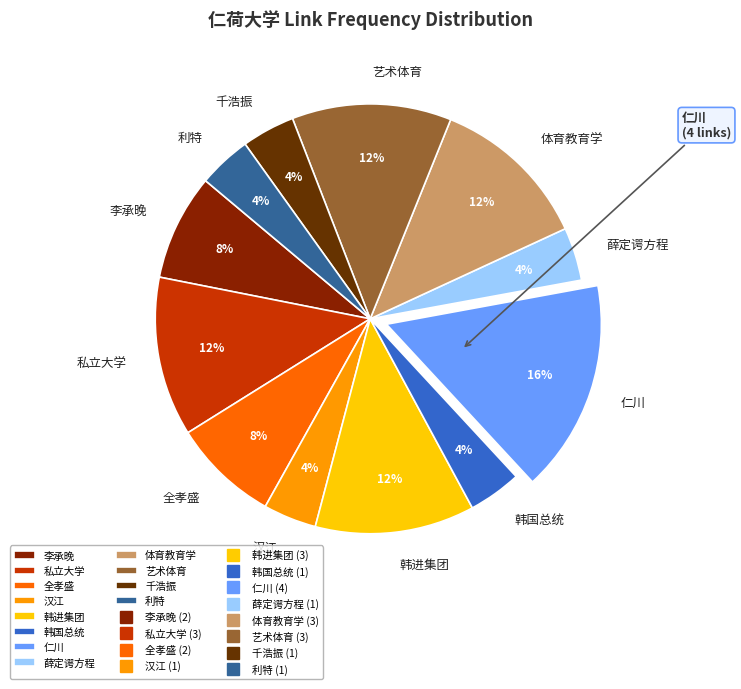

Is there a majority slice in this chart?

No